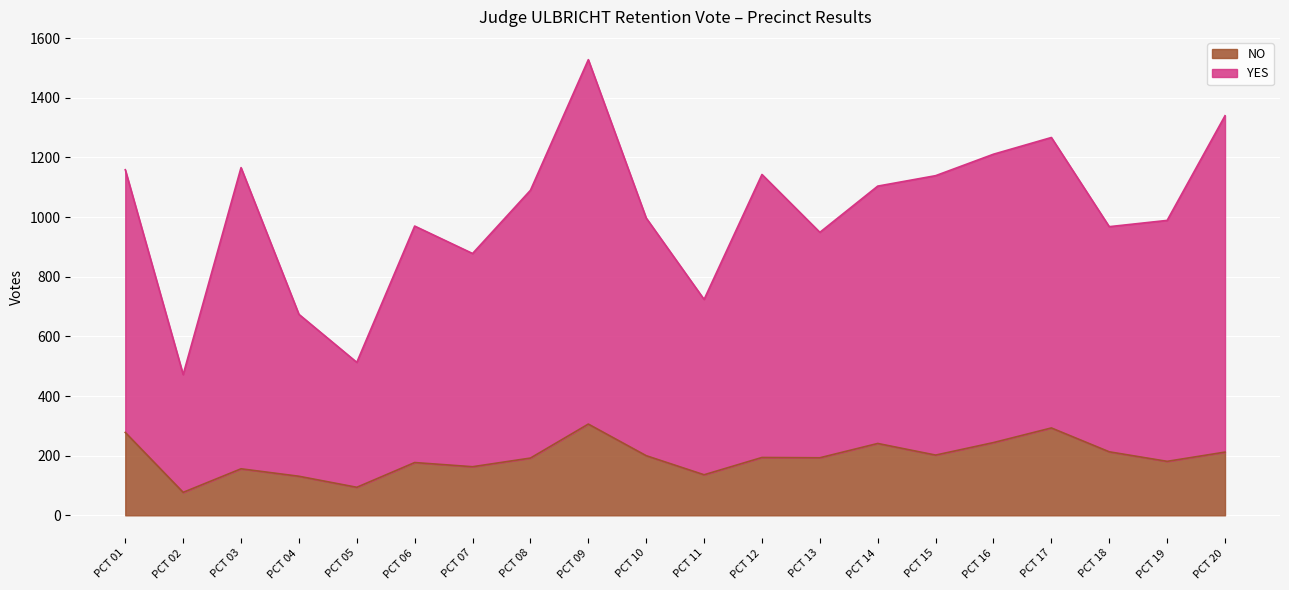

What is the sum of the NO values at PCT 19 and PCT 10?

381